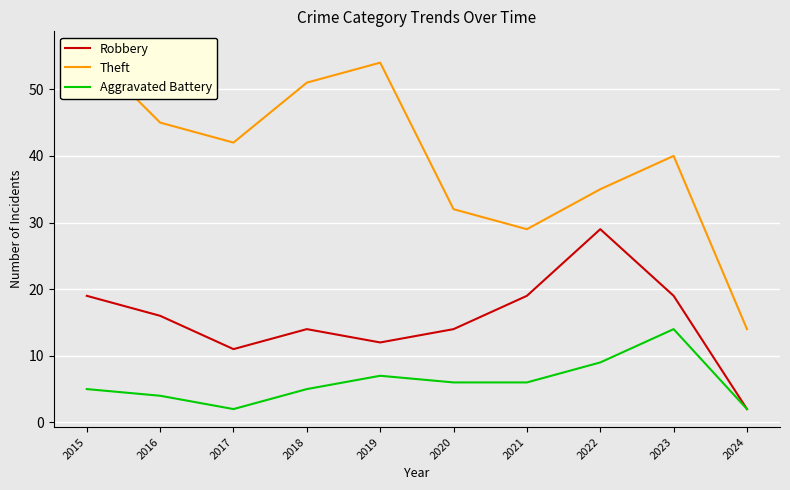

How many distinct data groups are displayed?

3